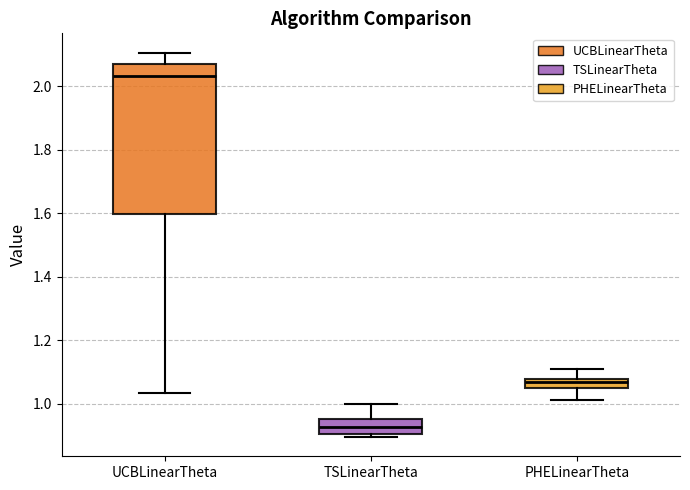

Which box has the highest median line?

UCBLinearTheta